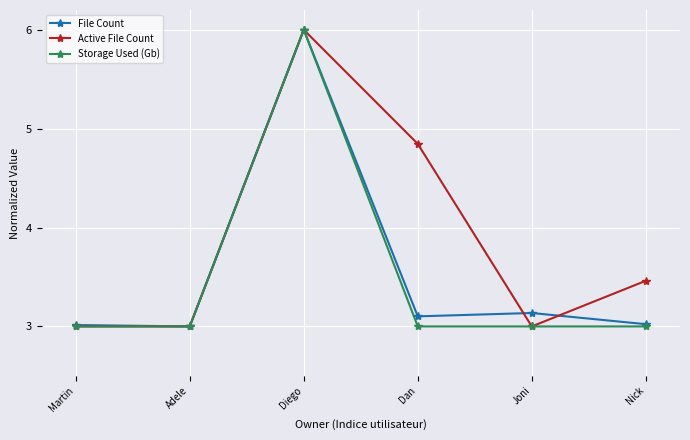

At which label is File Count closest to 4?

Joni